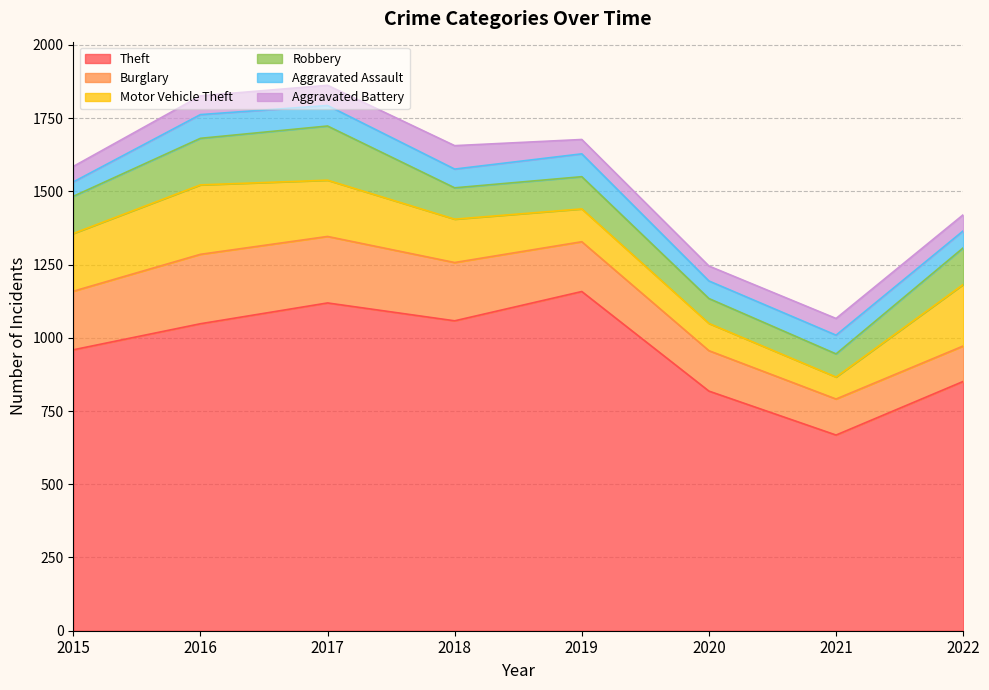

What is the value of the Robbery point at the 8th from the left?

125